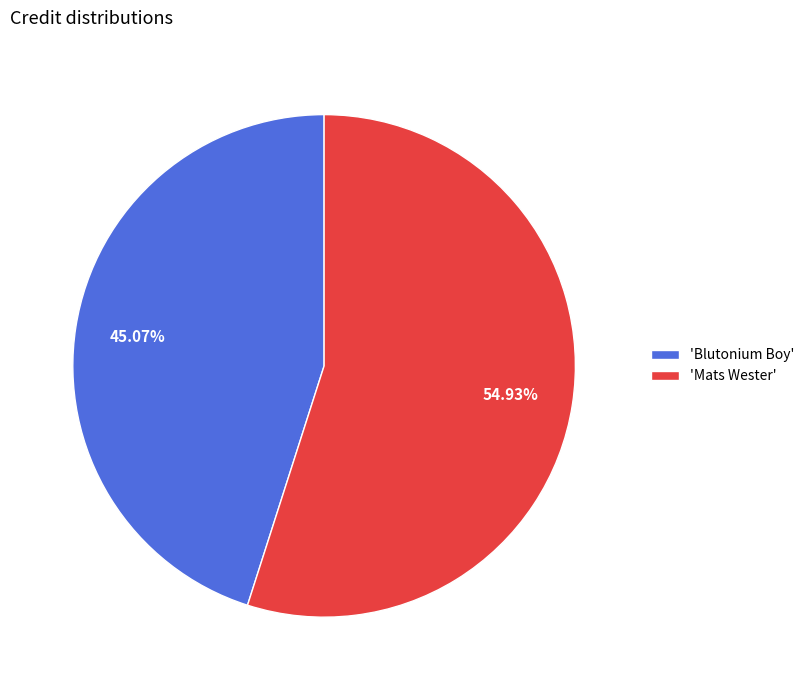

What is the majority slice?

'Mats Wester'